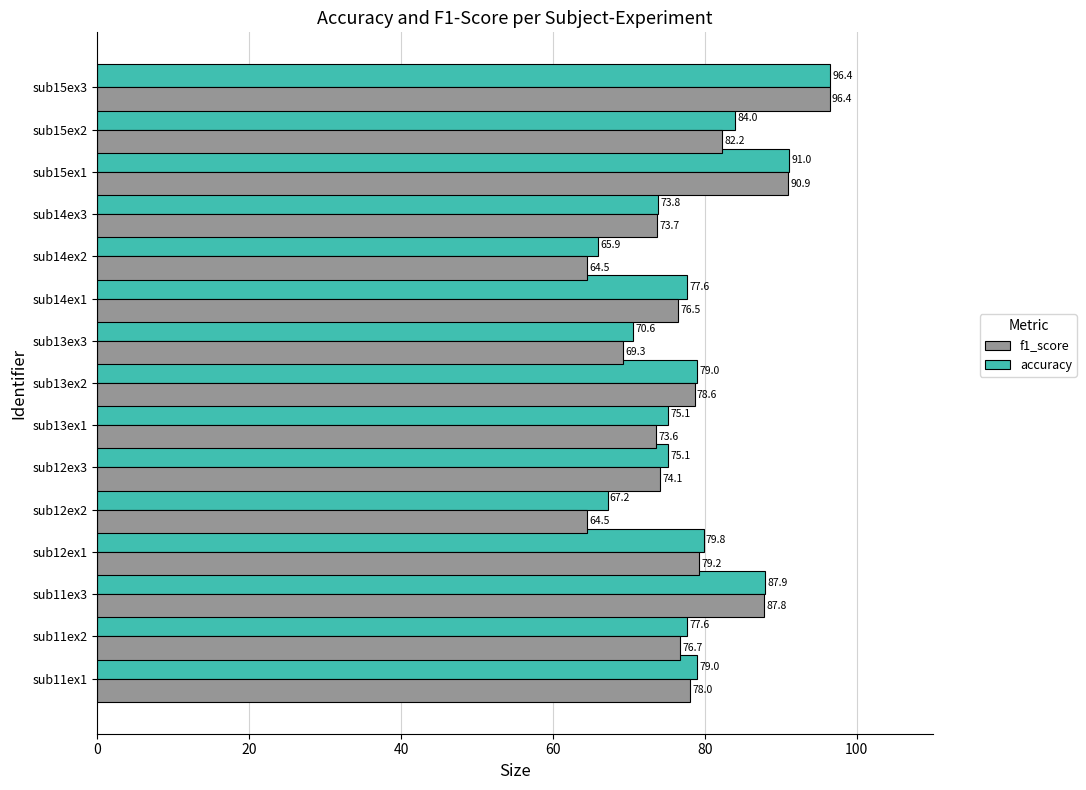

The value of accuracy at sub15ex1 is 91.0. True or false?

True